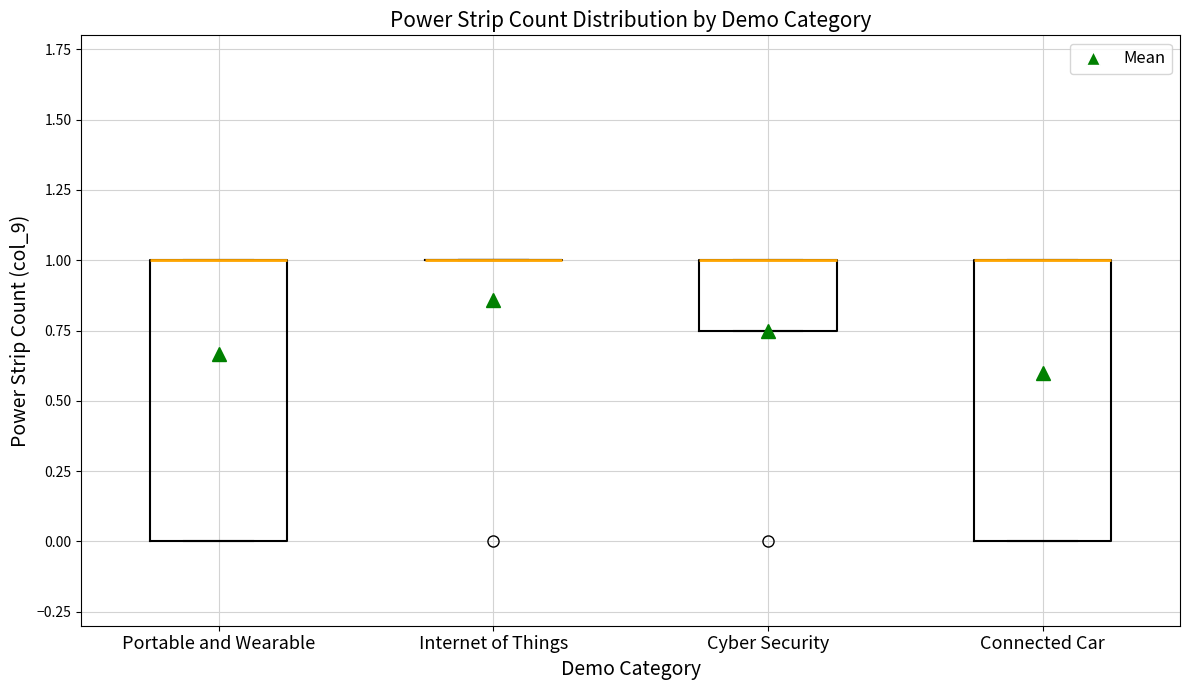

Reading left to right, transcribe this box plot: for each box, give where its median line is, the range the box spans, and where its two whiskers end, as read against the y-axis. The values are not printed on the chart, so give them approximately, as read against the axis.

Portable and Wearable: median 1.00 (drawn on the box's upper edge), box 0.00 to 1.00, whiskers 0.00 to 1.00
Internet of Things: box collapsed to a line at 1.00, whiskers 1.00 to 1.00
Cyber Security: median 1.00 (drawn on the box's upper edge), box 0.75 to 1.00, whiskers 0.75 to 1.00
Connected Car: median 1.00 (drawn on the box's upper edge), box 0.00 to 1.00, whiskers 0.00 to 1.00